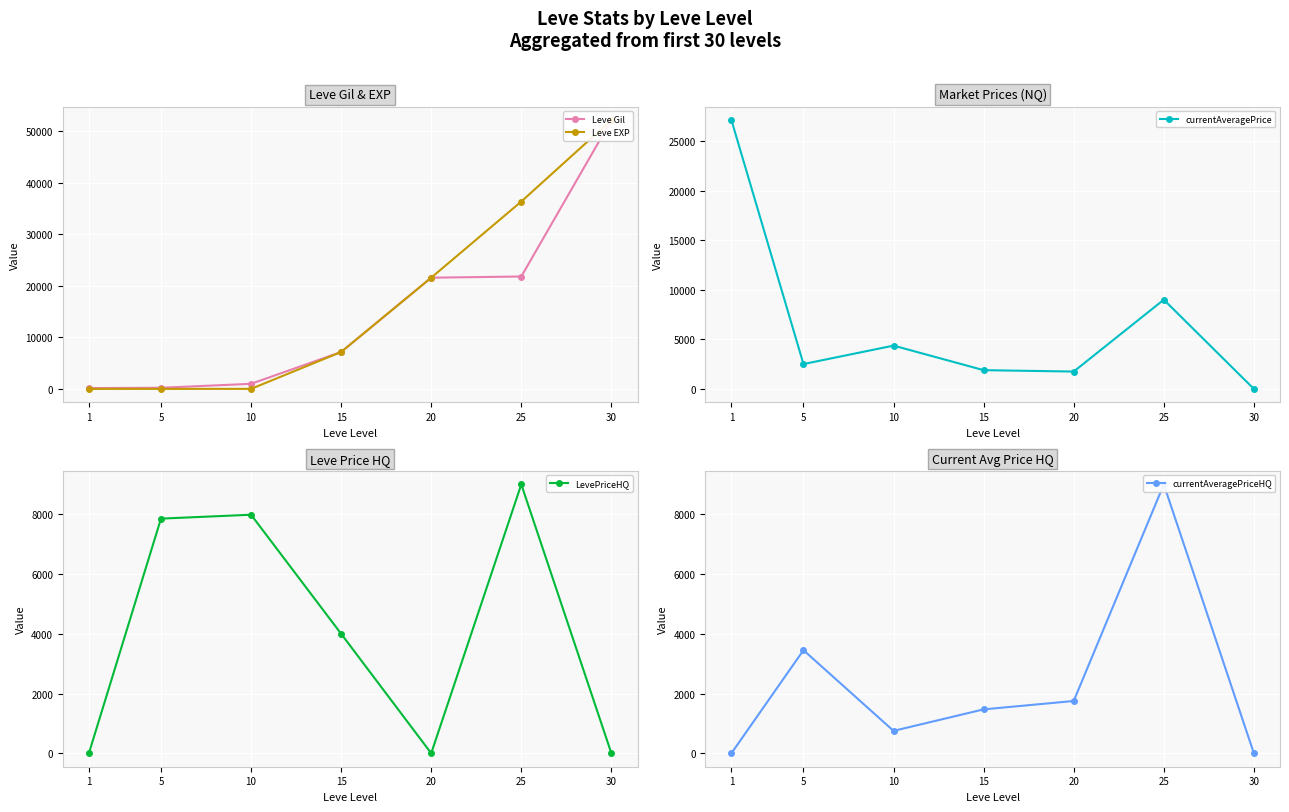

Is this an area chart (filled region under the line)?

No